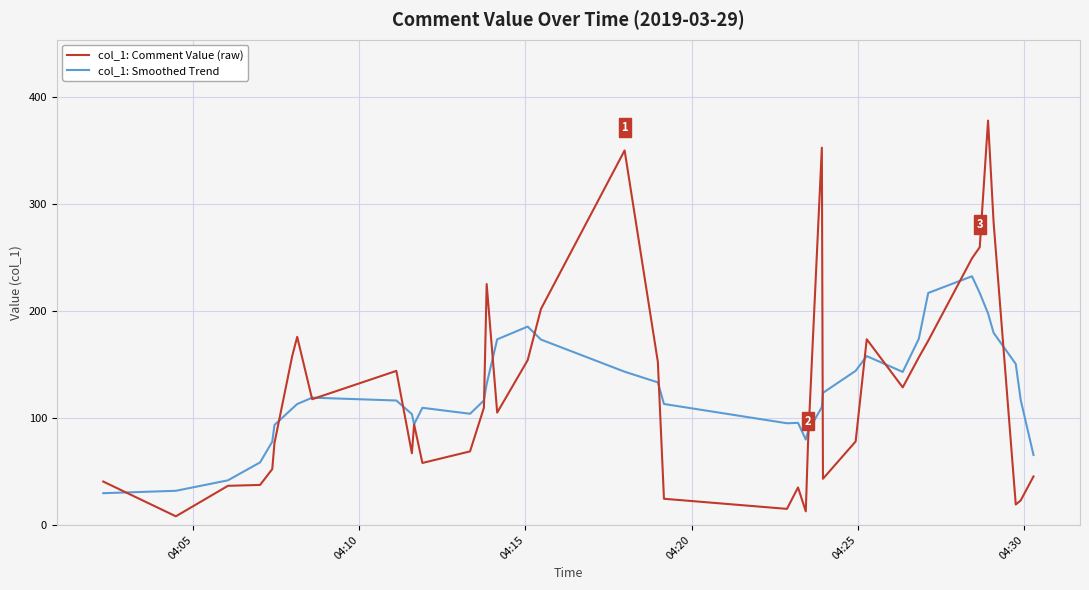

True or false: col_1: Smoothed Trend has more than 2 points higher than both neighbors.

True